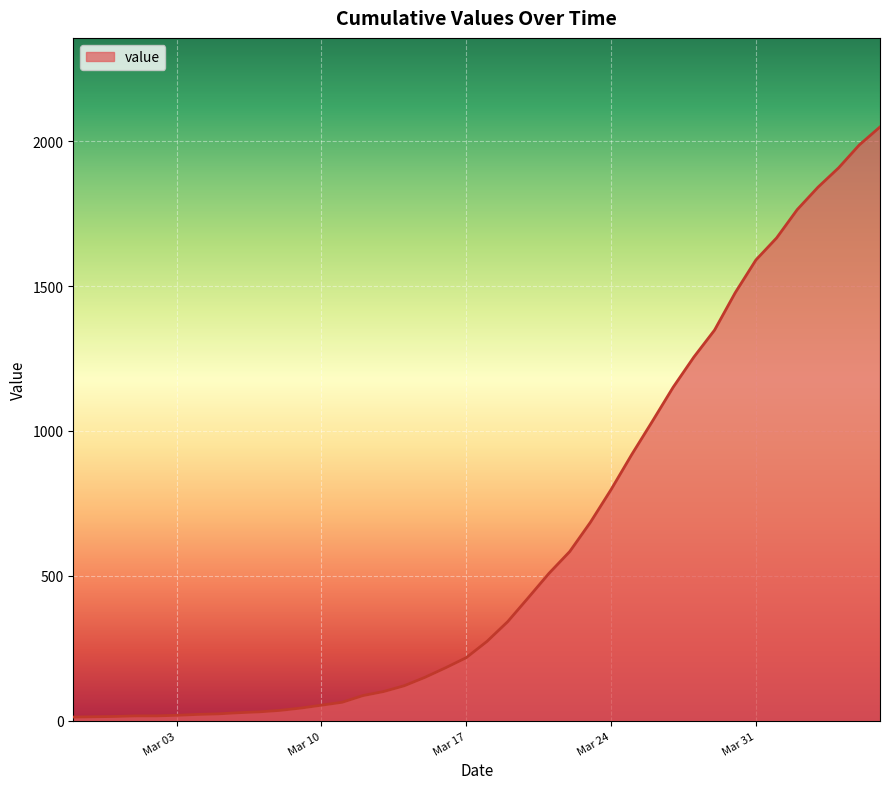

What is the average value?

622